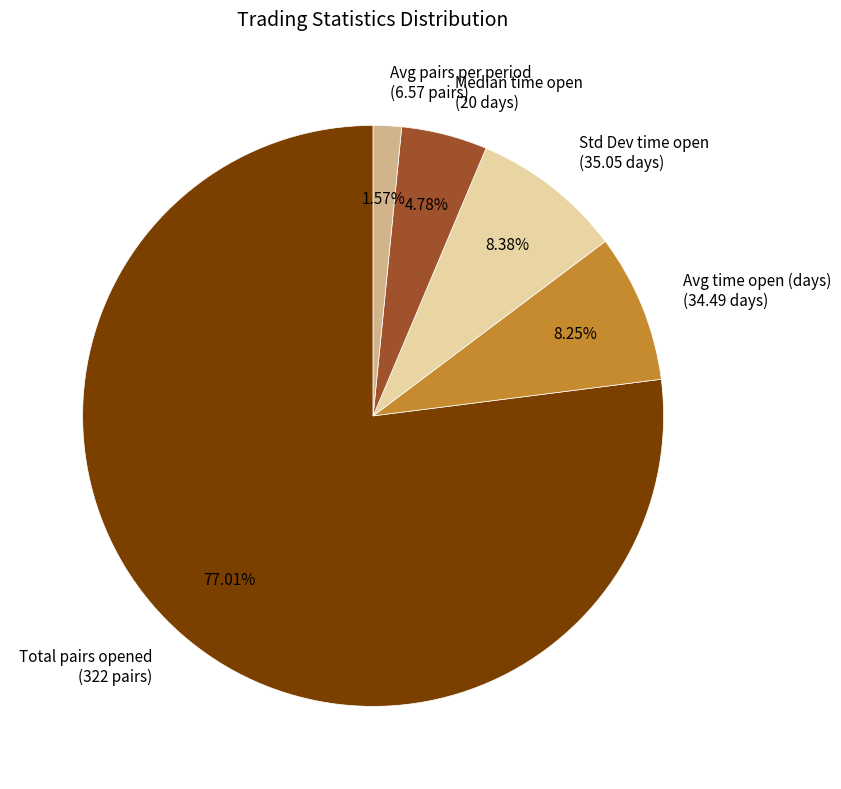

Combined, do Avg time open (days) (34.49 days) and Avg pairs per period (6.57 pairs) account for over 50%?

No